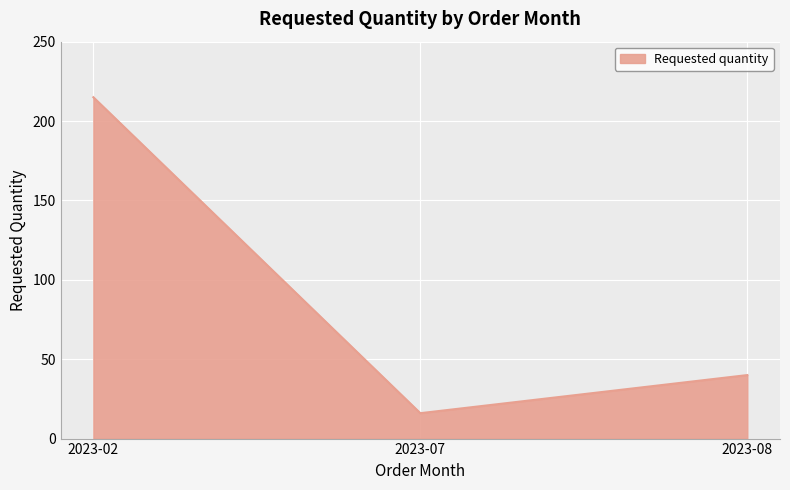

Which category has the highest value across all series?

2023-02